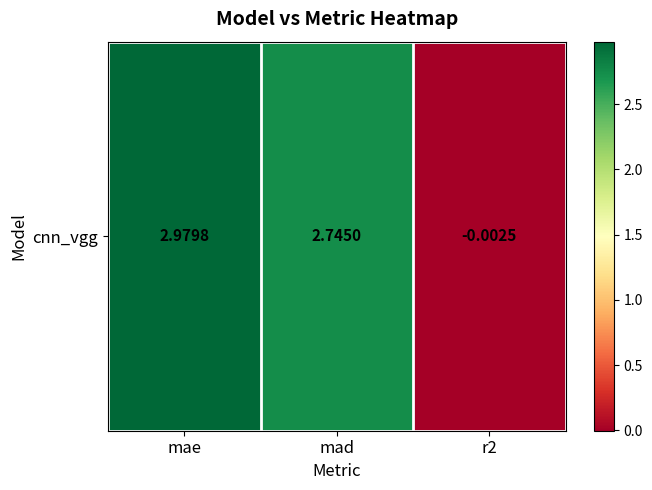

Reading right to left, what are all the values shown in this chart?

-0.0	2.7	3.0